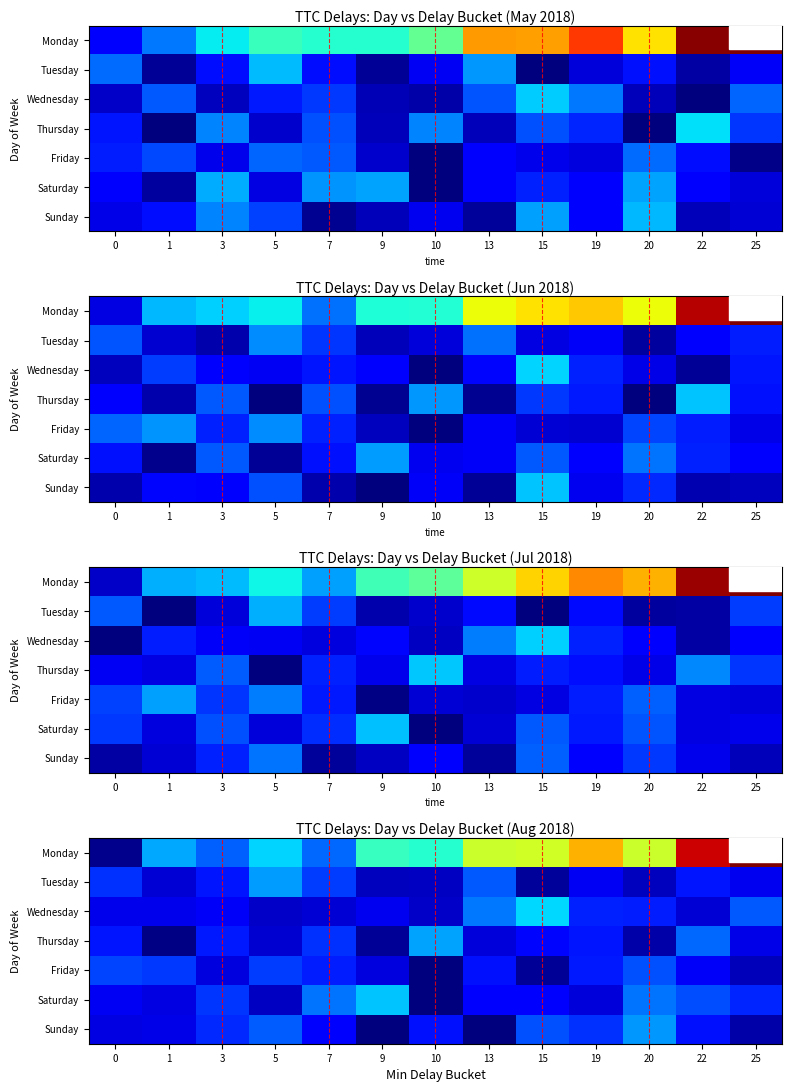

At how many categories does at least one series exceed 22?

10